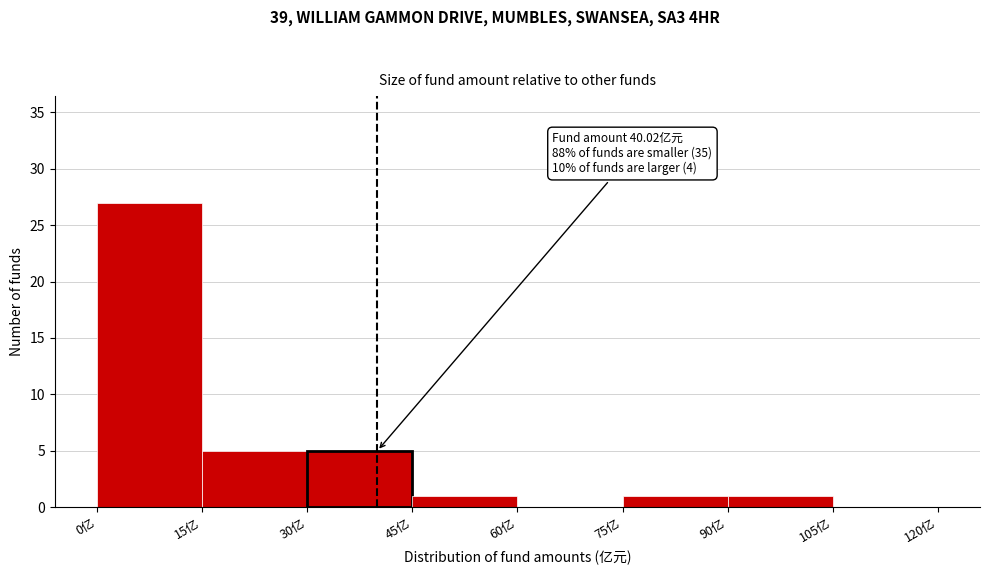

Over which range of the x-axis is the bar tallest?

0 to 15